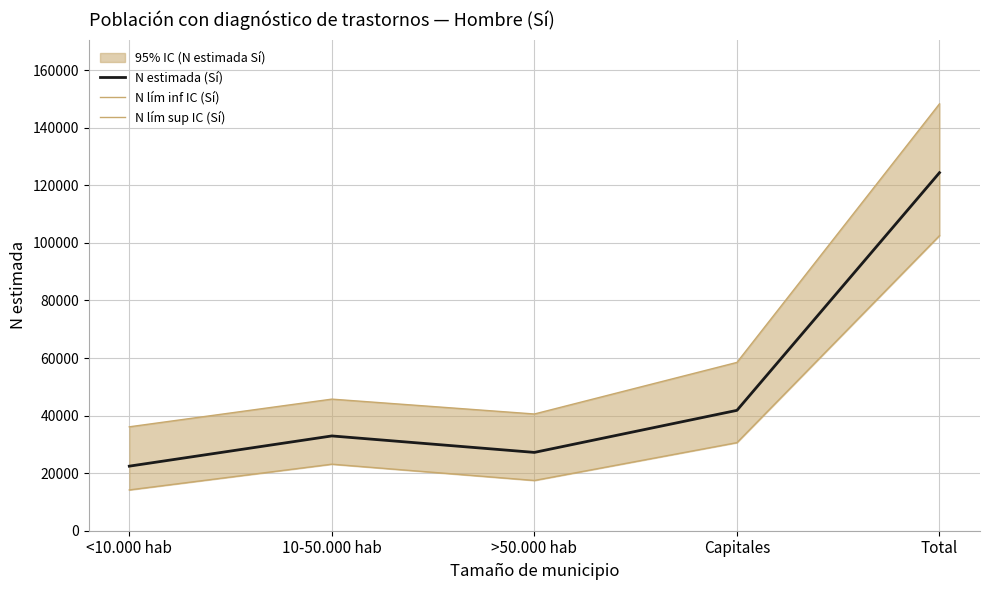

Which series has the largest total across all categories?

N lím sup IC (Sí)